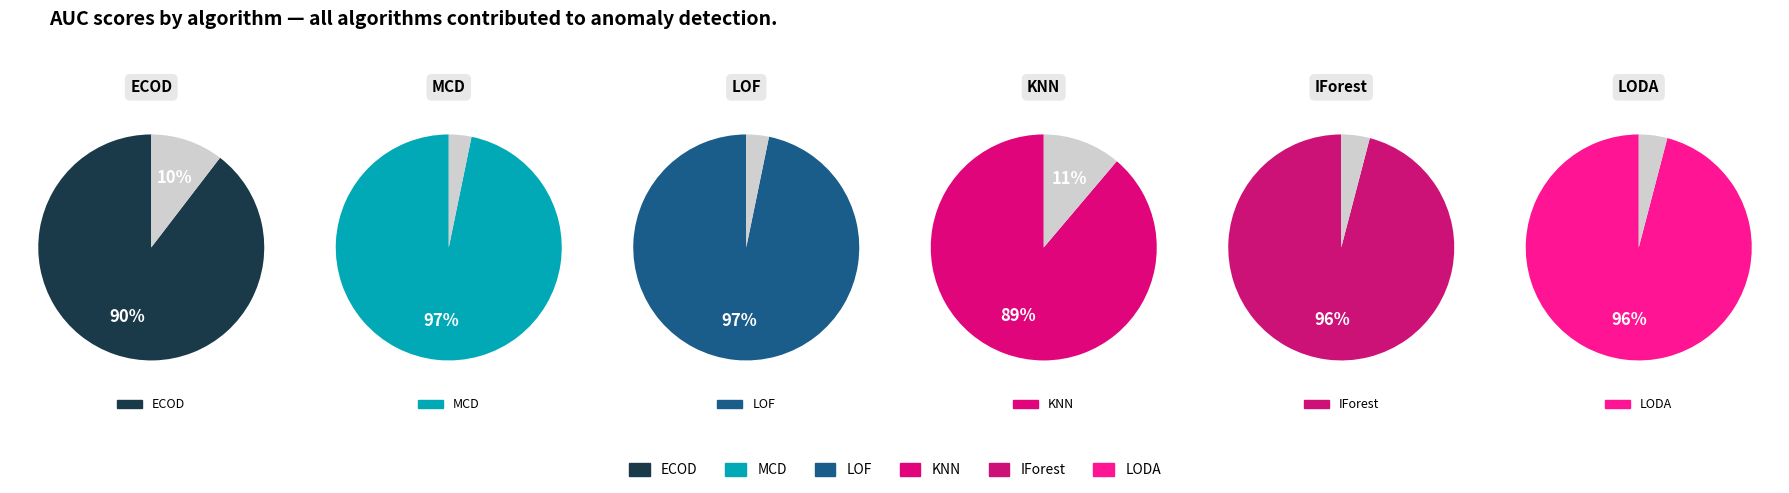

True or false: ECOD accounts for 16% of the total.

True